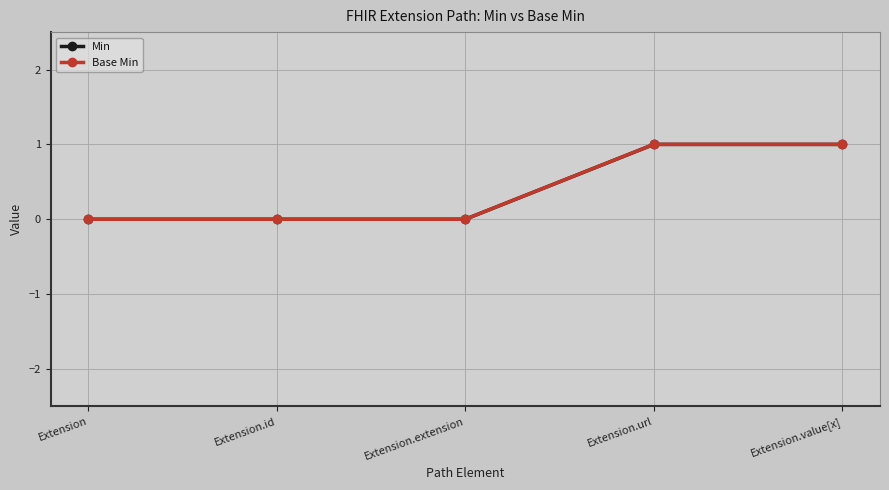

Reading left to right, extract all data points from this chart.

Min: Extension=0	Extension.id=0	Extension.extension=0	Extension.url=1	Extension.value[x]=1
Base Min: Extension=0	Extension.id=0	Extension.extension=0	Extension.url=1	Extension.value[x]=1